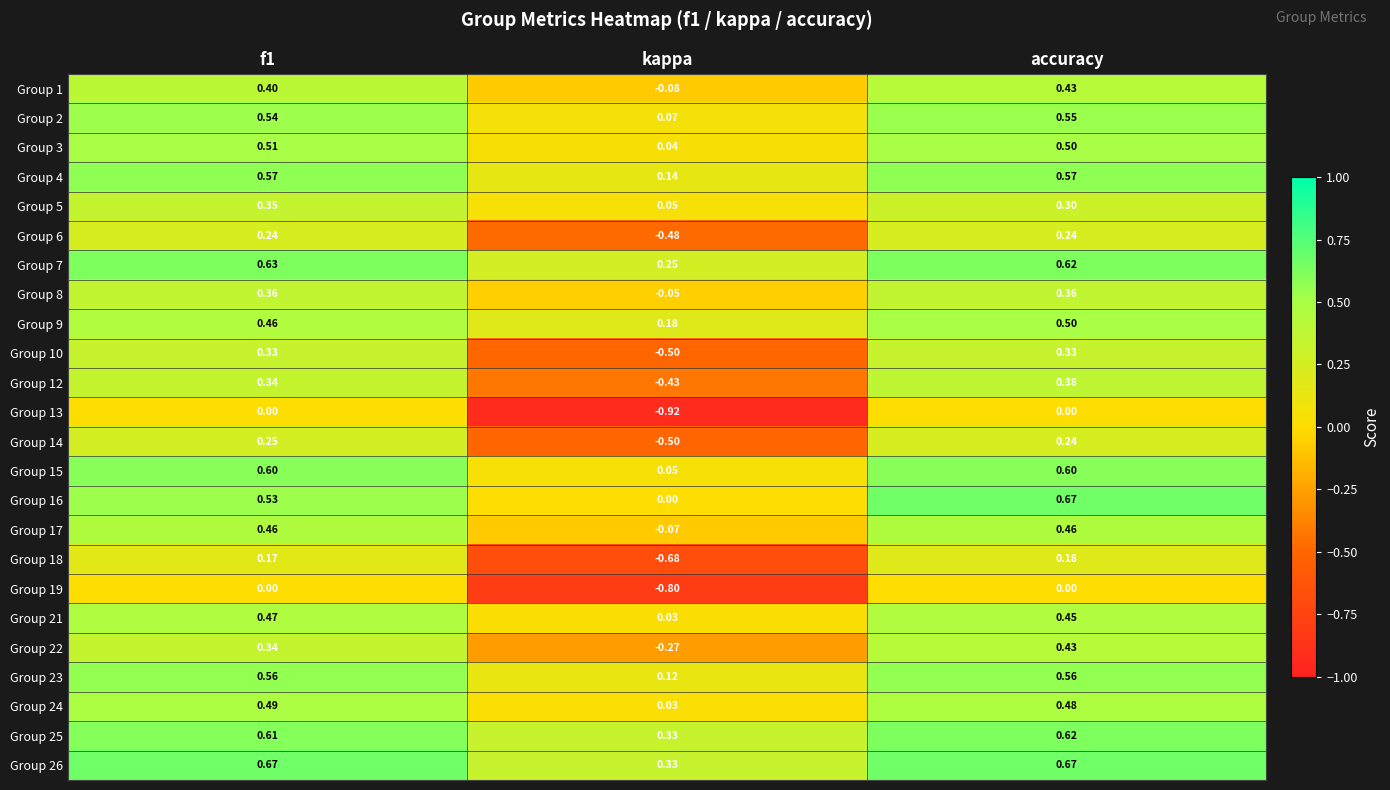

Which category has the lowest value in the Group 15 series?

kappa